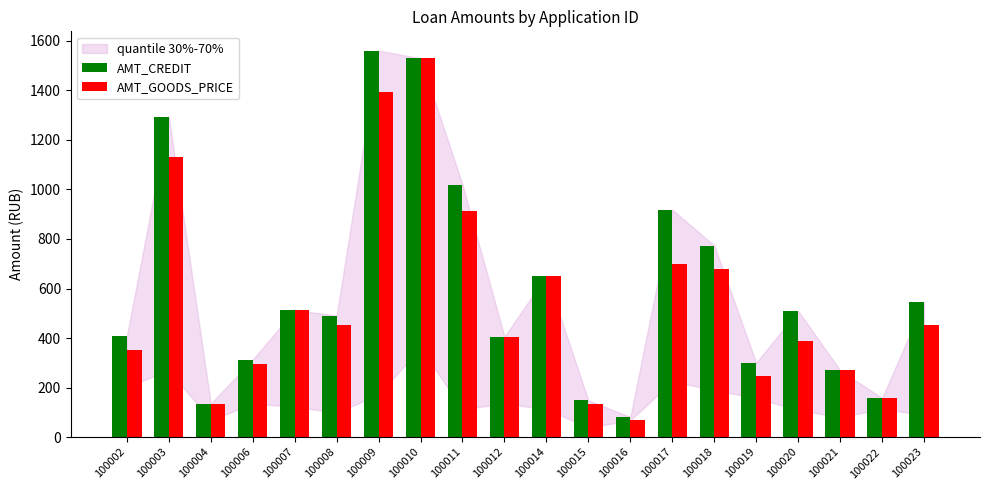

Is the value of AMT_CREDIT at 100010 greater than the value of AMT_GOODS_PRICE at 100021?

Yes